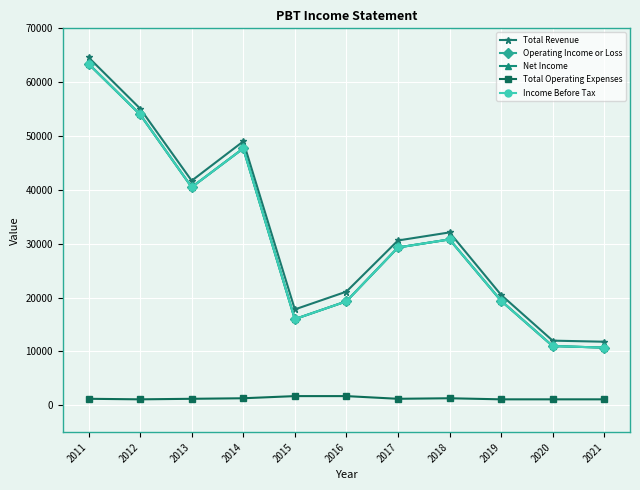

Which series changed the most between 2012 and 2017?

Operating Income or Loss